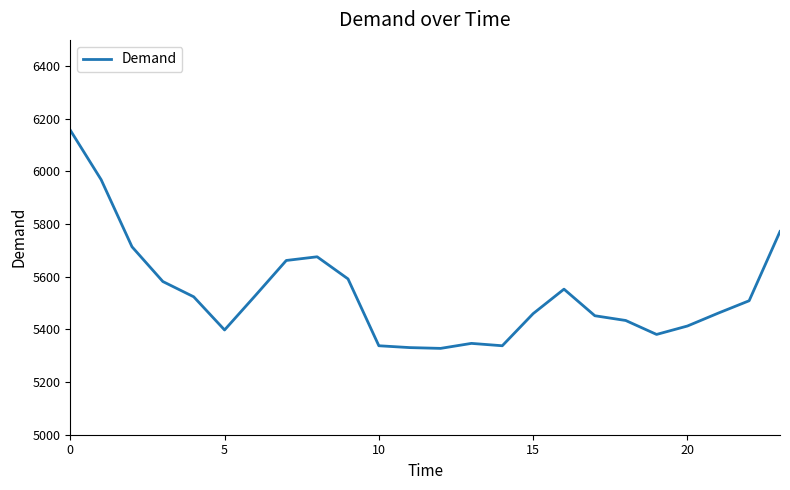

What is the difference between the maximum and minimum values?

829